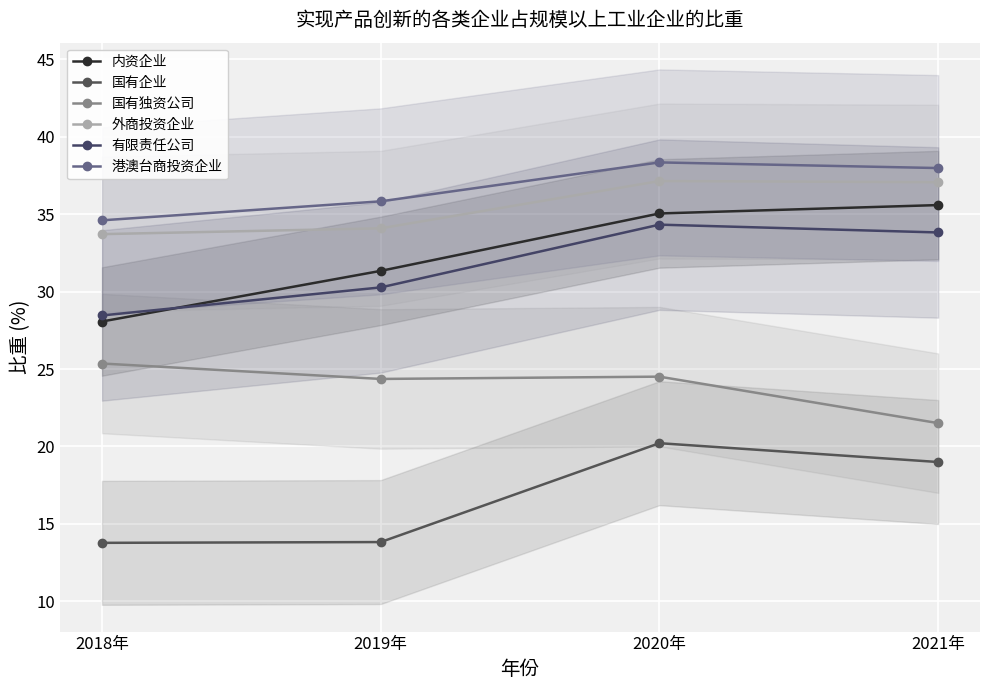

Rank the series by their maximum value, from highest to lowest.

港澳台商投资企业, 外商投资企业, 内资企业, 有限责任公司, 国有独资公司, 国有企业